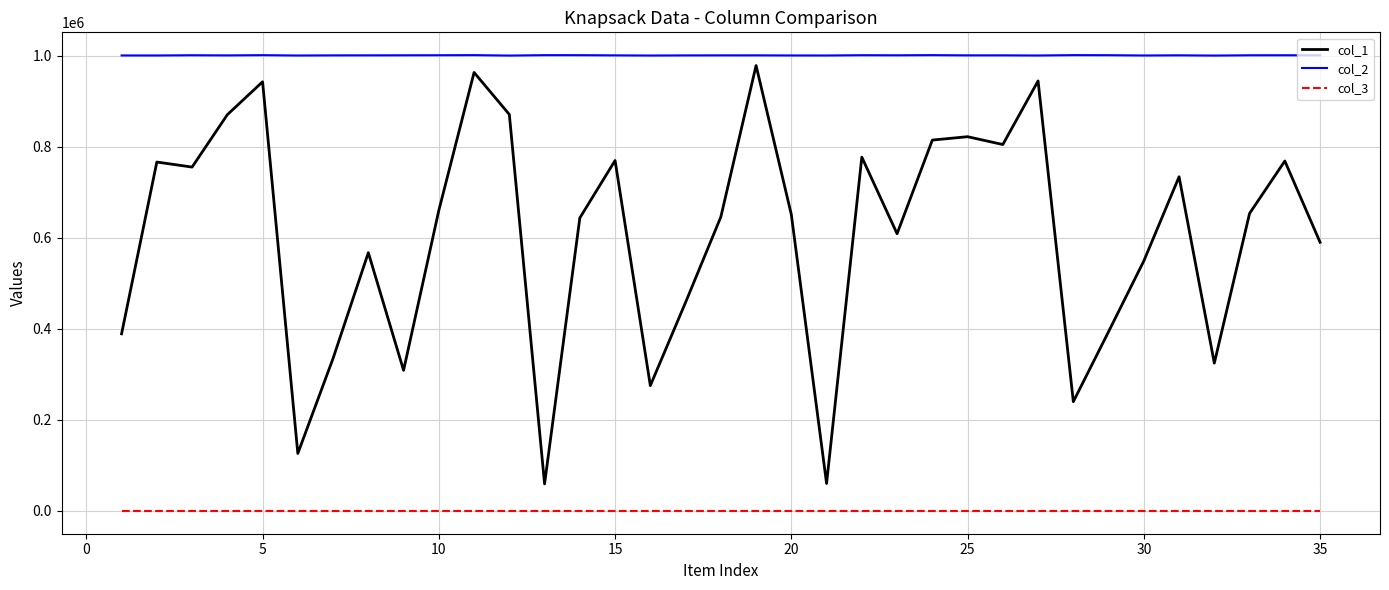

What are all the series names shown in the legend?

col_1, col_2, col_3